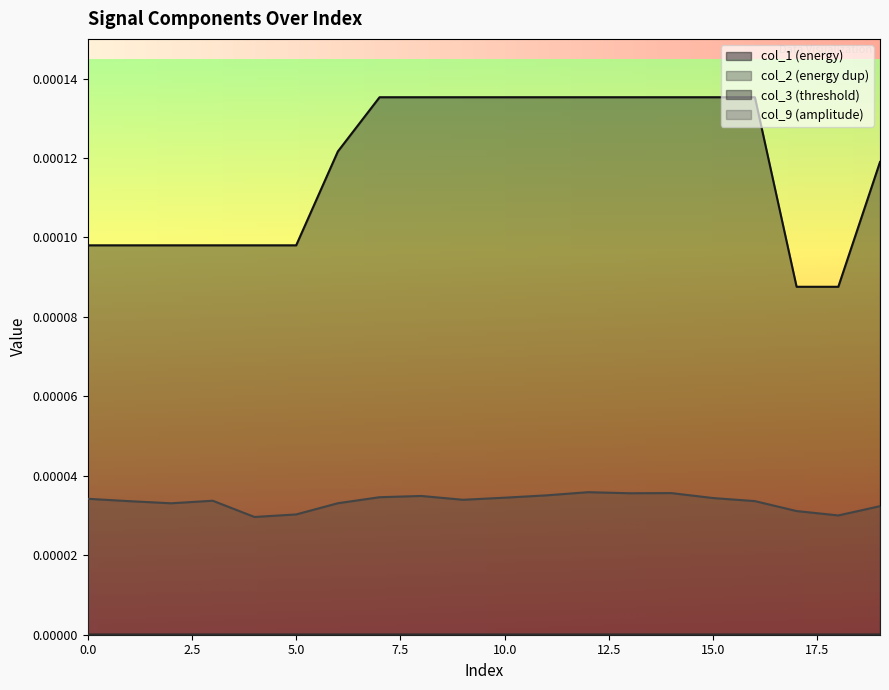

The col_3 series shows 0.0 at 6. True or false?

False